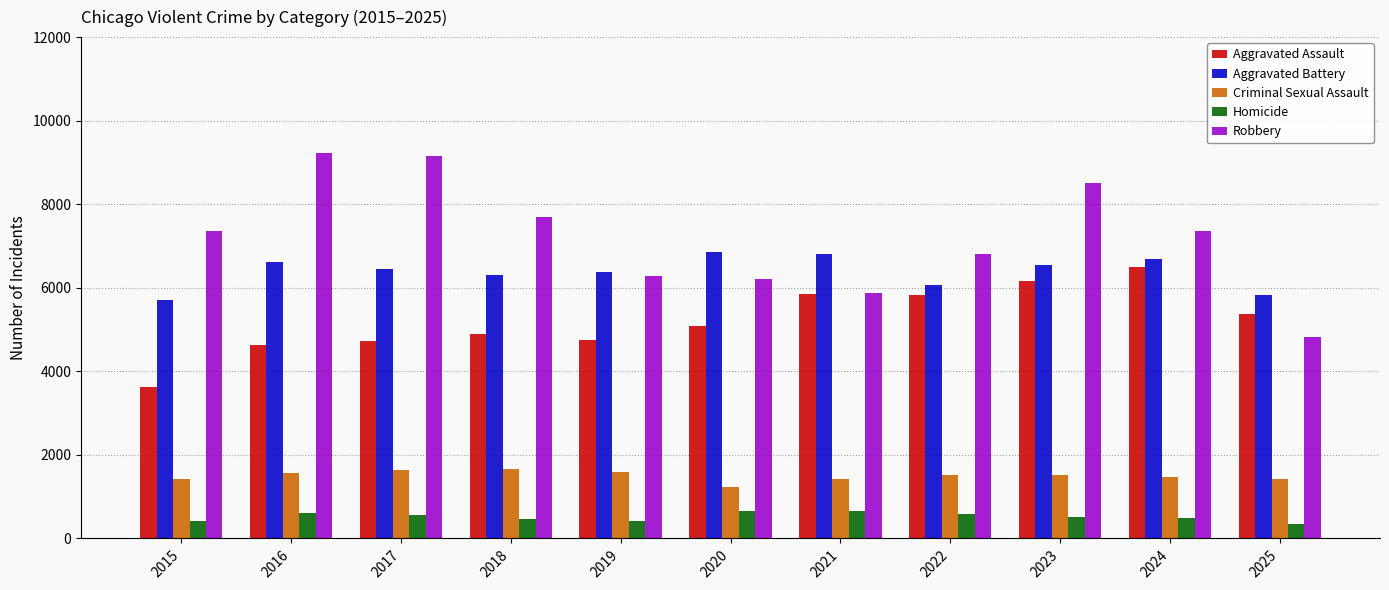

What is the difference between the second highest and minimum values in the Criminal Sexual Assault series?

392